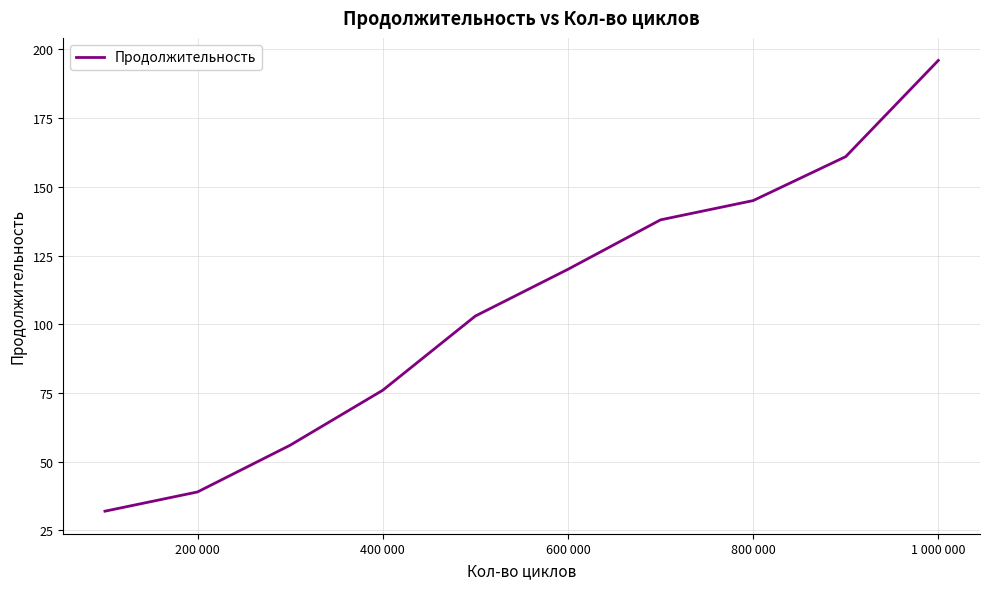

What is the minimum value shown in the chart?

32